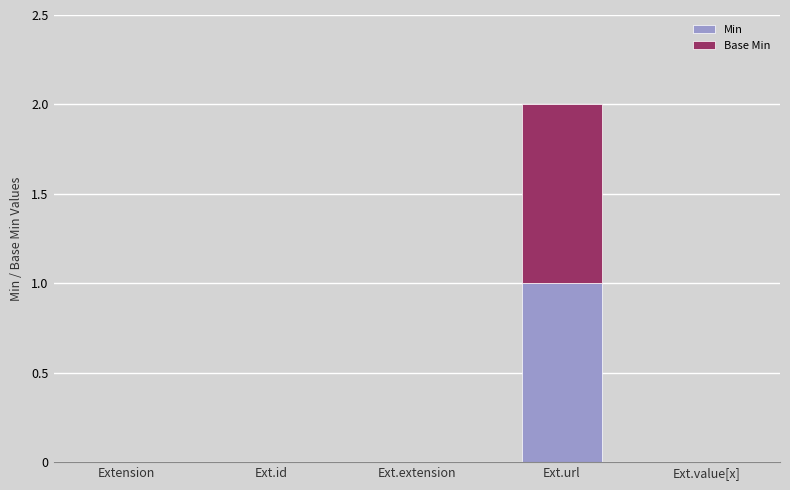

Which category has the highest value in the Min series?

Ext.url